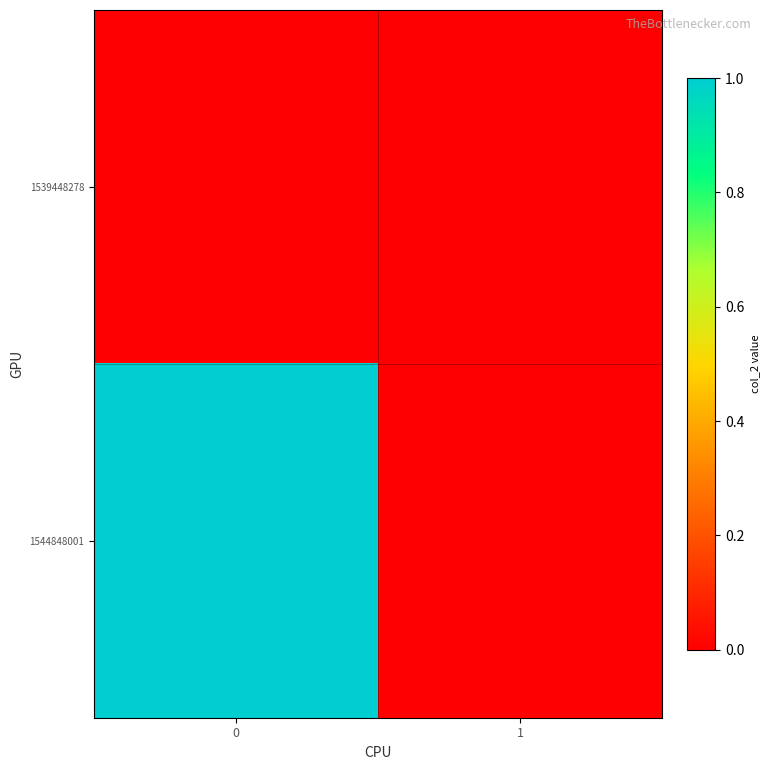

What is the maximum value shown in the chart?

1